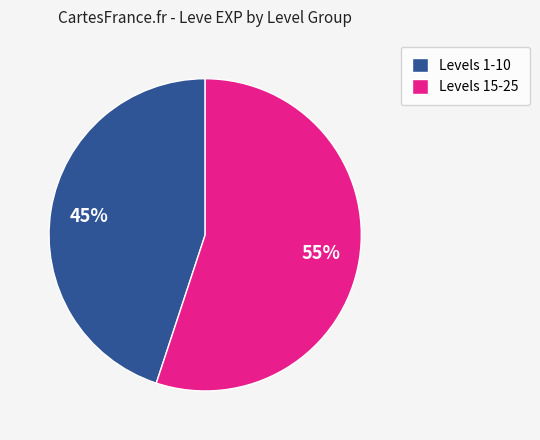

What percentage is the Levels 15-25 slice, to the nearest percent?

55%